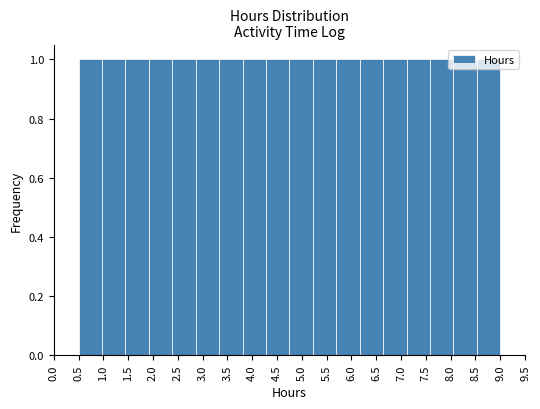

Reading left to right, transcribe this chart: for each bar, give the range it covers on the x-axis and its height. Neither the bar edges nor the heights are printed on the chart, so give them approximately, as read against the axes.

0.50 to 0.95: 1
0.95 to 1.45: 1
1.45 to 1.90: 1
1.90 to 2.40: 1
2.40 to 2.85: 1
2.85 to 3.35: 1
3.35 to 3.80: 1
3.80 to 4.30: 1
4.30 to 4.75: 1
4.75 to 5.20: 1
5.20 to 5.70: 1
5.70 to 6.15: 1
6.15 to 6.65: 1
6.65 to 7.10: 1
7.10 to 7.60: 1
7.60 to 8.05: 1
8.05 to 8.55: 1
8.55 to 9.00: 1